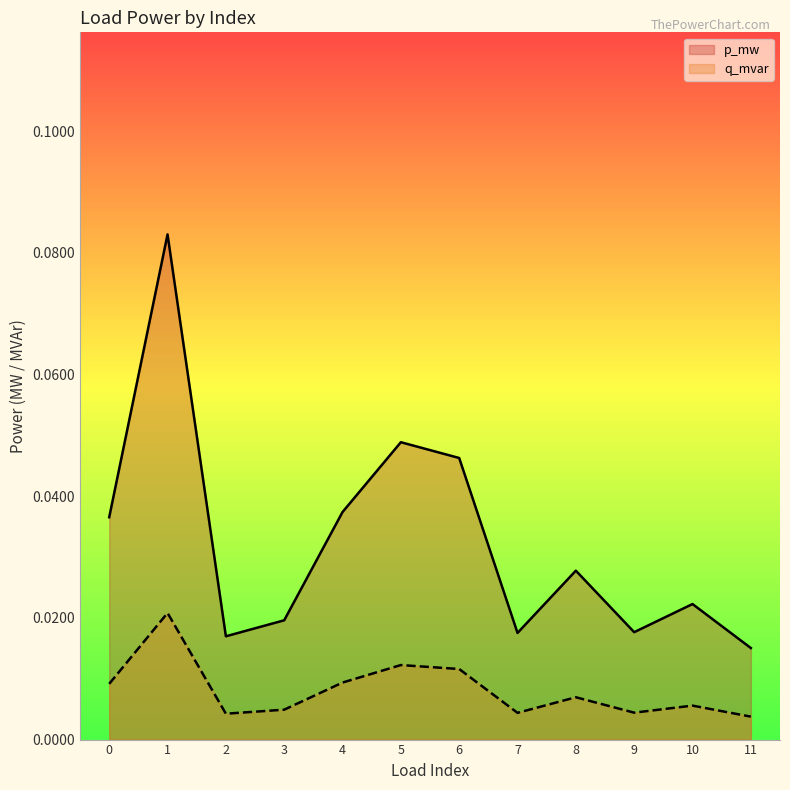

Between 6 and 0, which is larger?

6